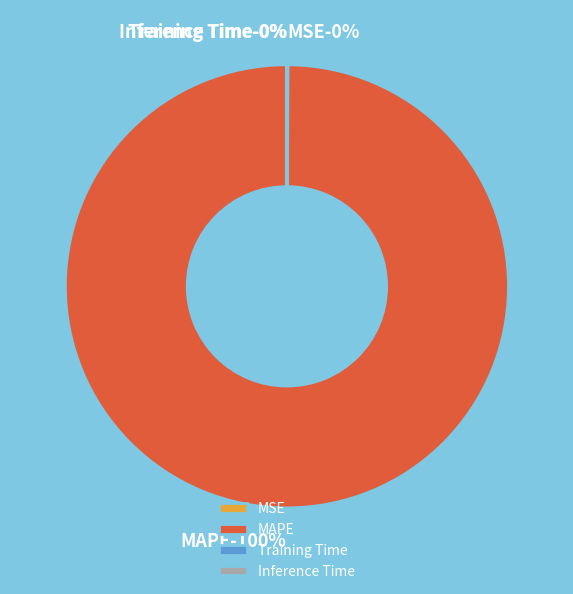

Rank the categories by value from lowest to highest.

Inference Time, Training Time, MSE, MAPE